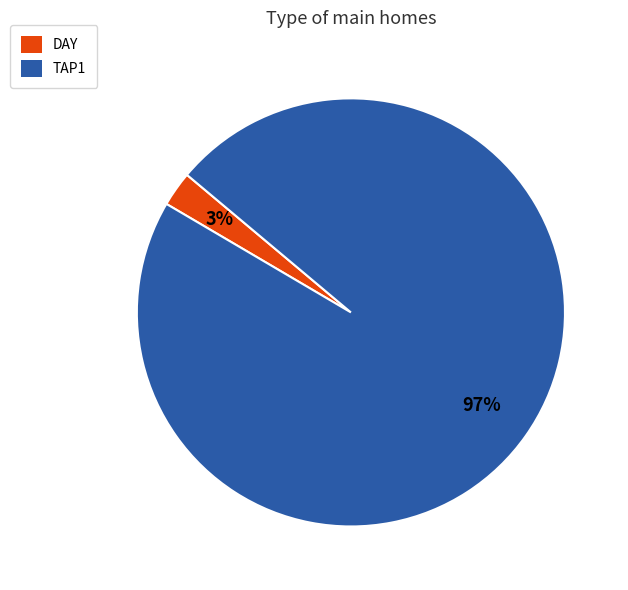

To the nearest percent, what is the average slice percentage?

50%